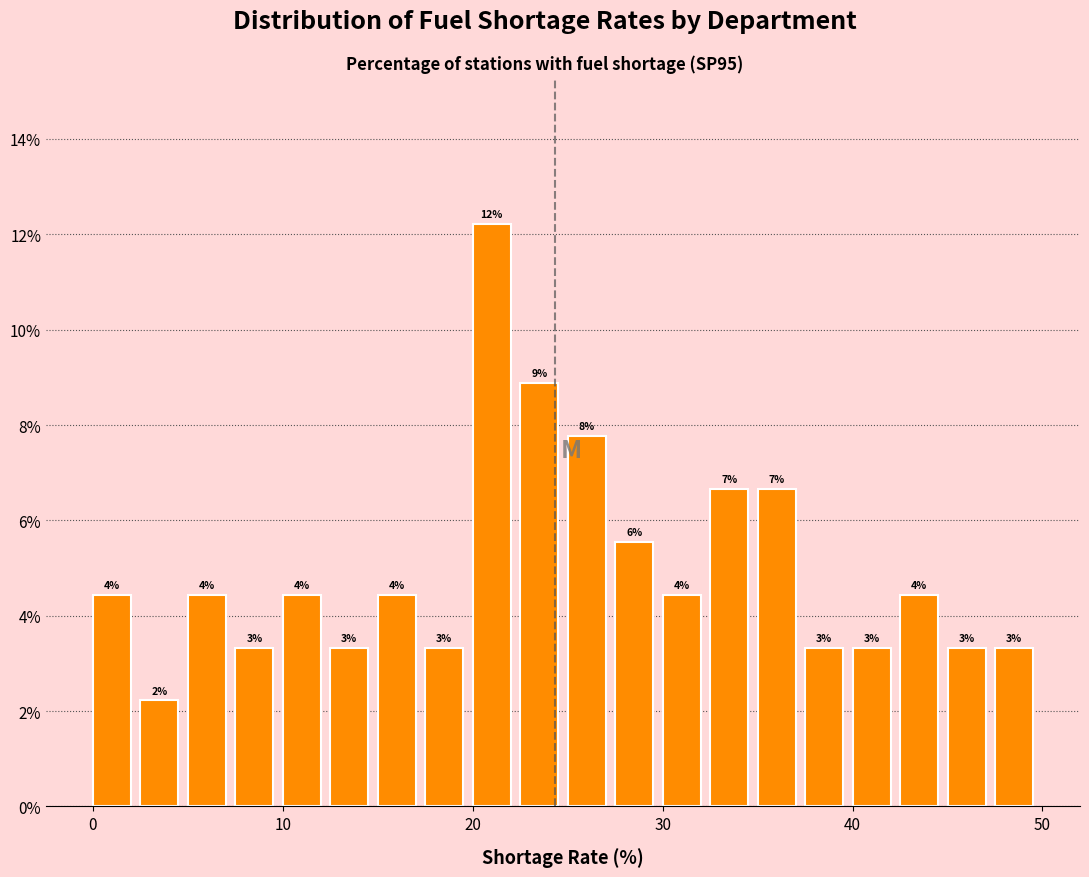

Around what value on the x-axis is the tallest bar? Give the approximate position of its centre, as read against the axis.

21